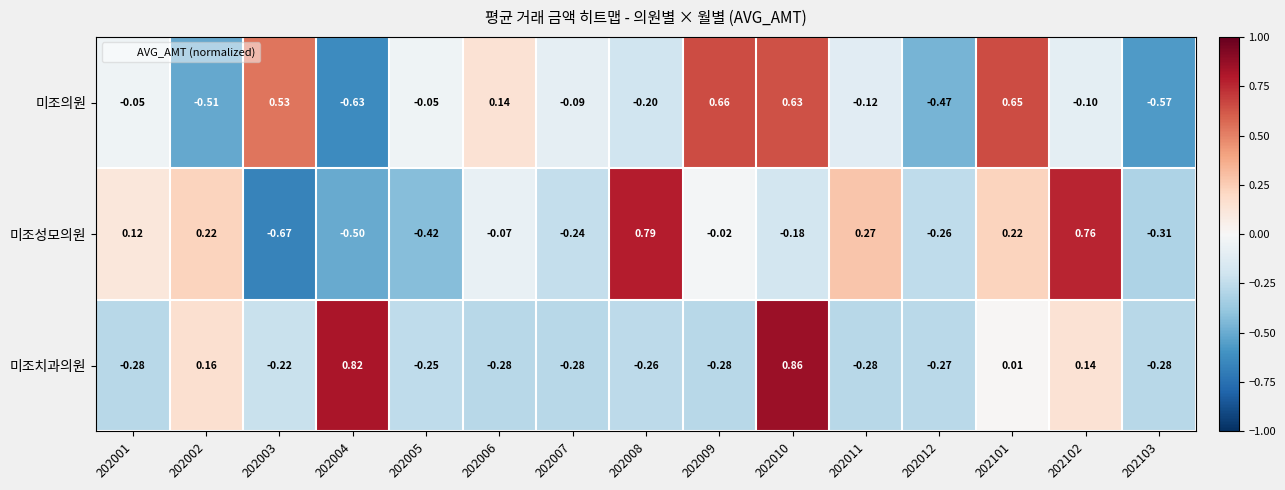

Which series has the largest total across all categories?

미조의원